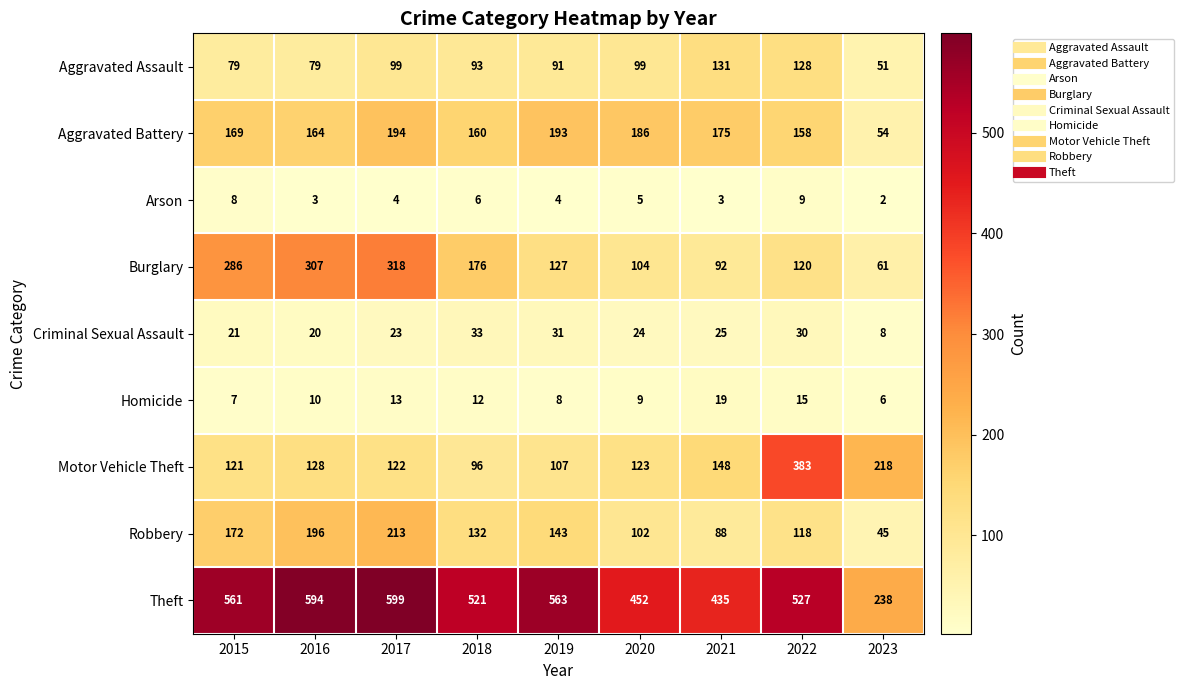

What value does the Aggravated Assault series have at 2020, to the nearest 10?

100